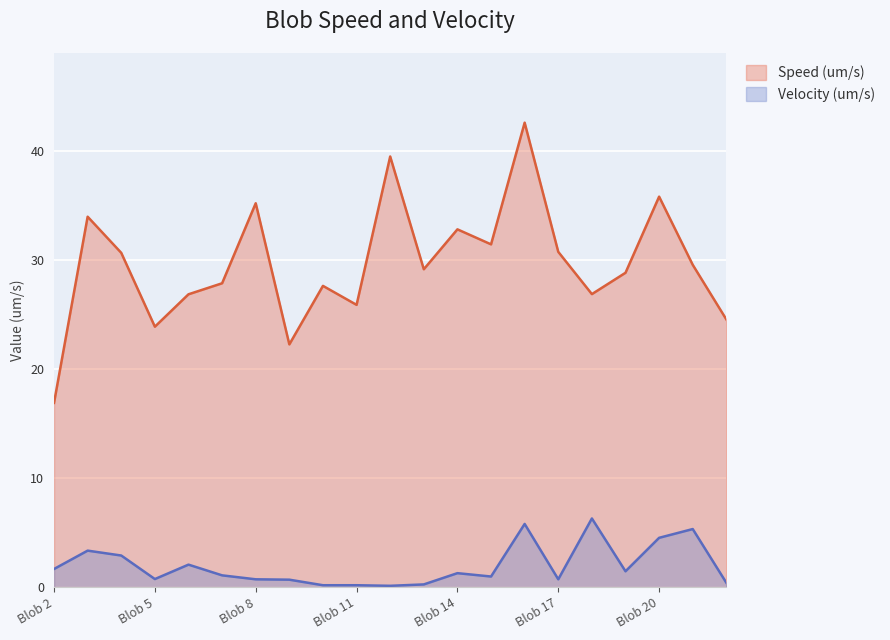

What is the sum of the Speed (um/s) values at Blob 3 and Blob 11?

59.8